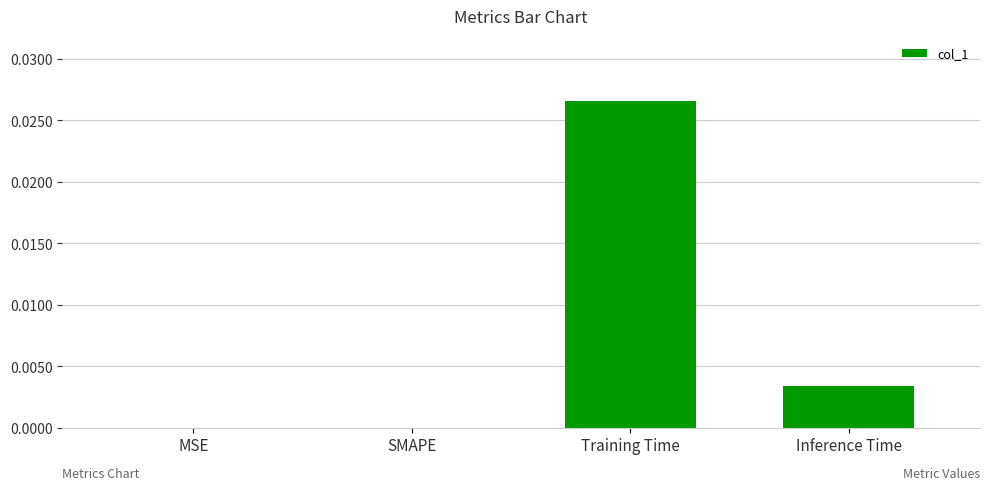

Are the bars horizontal?

No